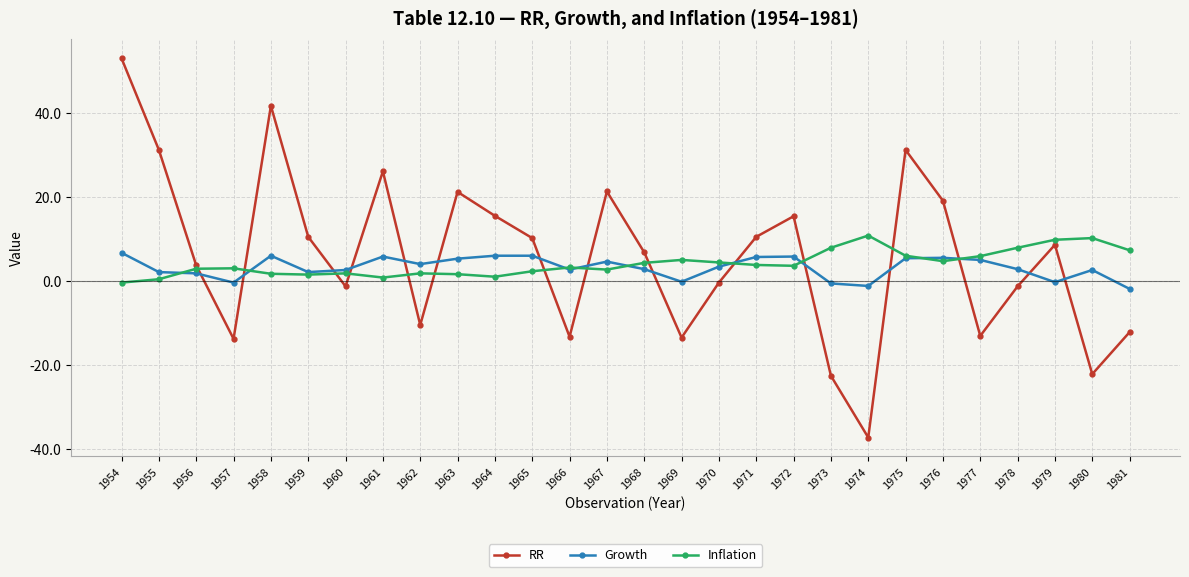

True or false: RR and Growth intersect in this chart.

True